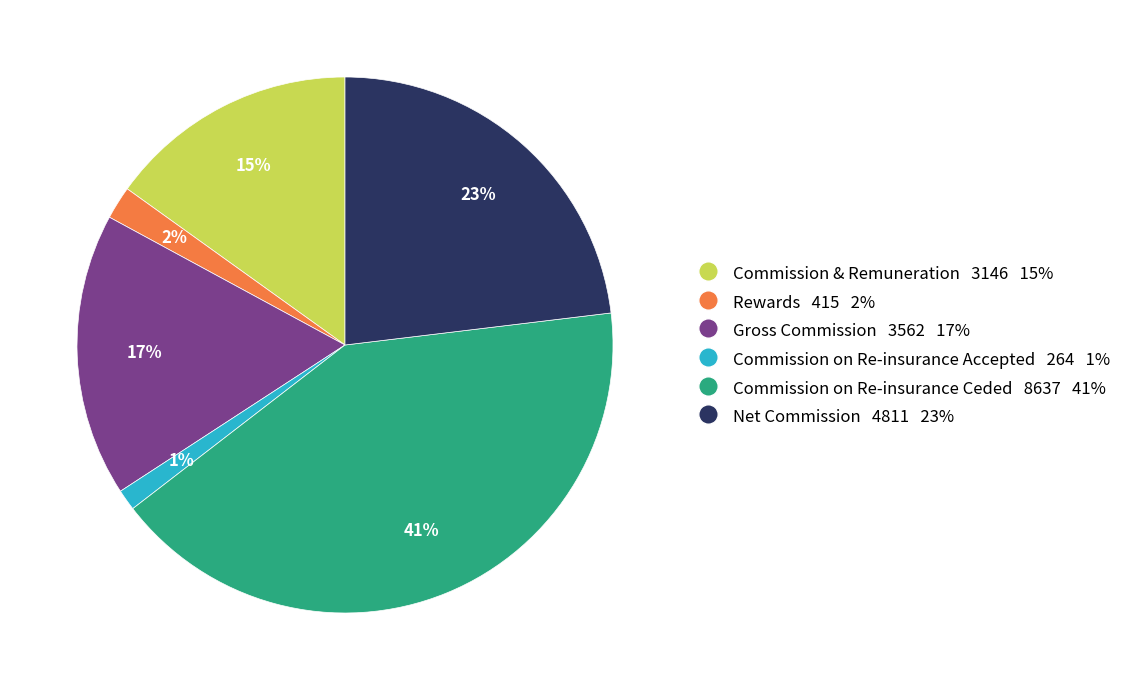

Does Commission on Re-insurance Ceded account for over 50% of the chart?

No